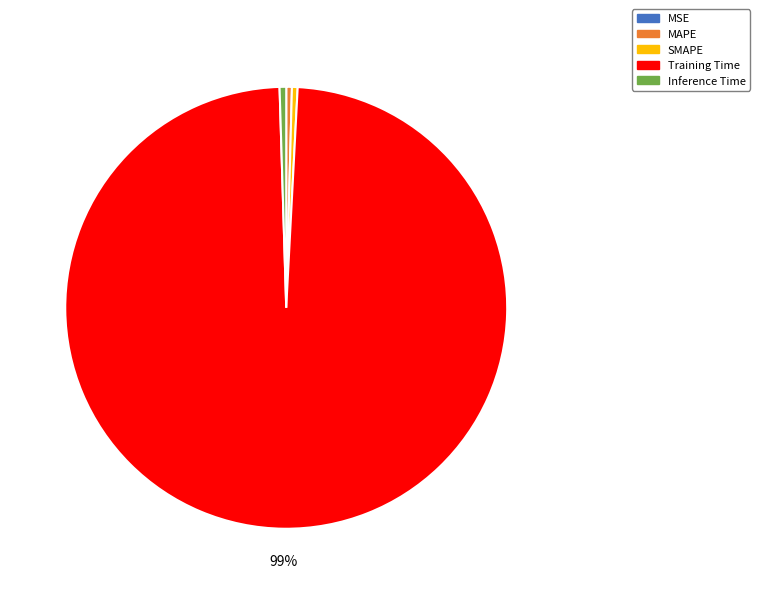

To the nearest percent, what is the average slice percentage?

20%